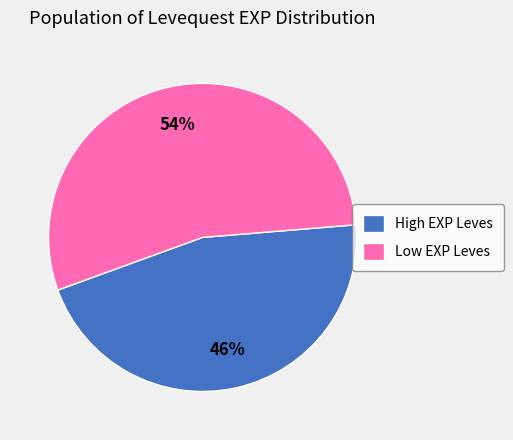

True or false: Low EXP Leves accounts for 54% of the total.

True